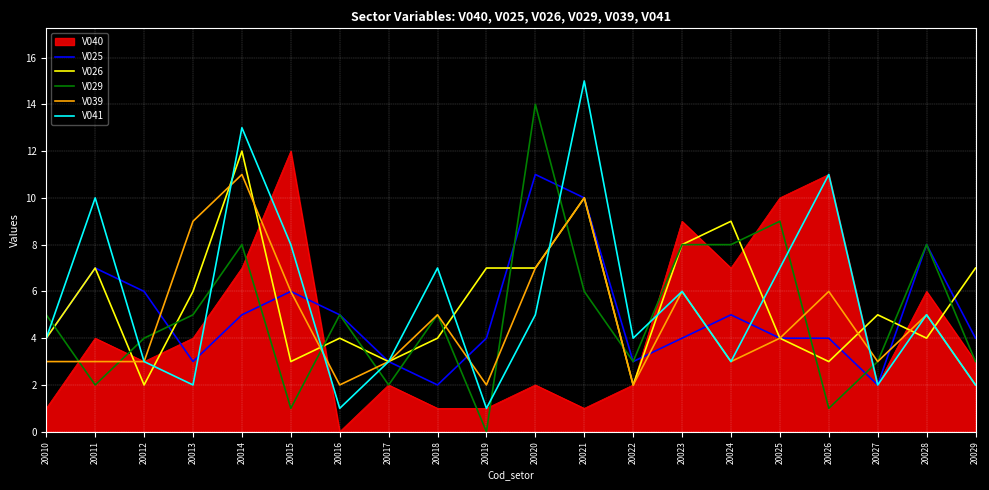

What is the total value across all series at 20012?

21